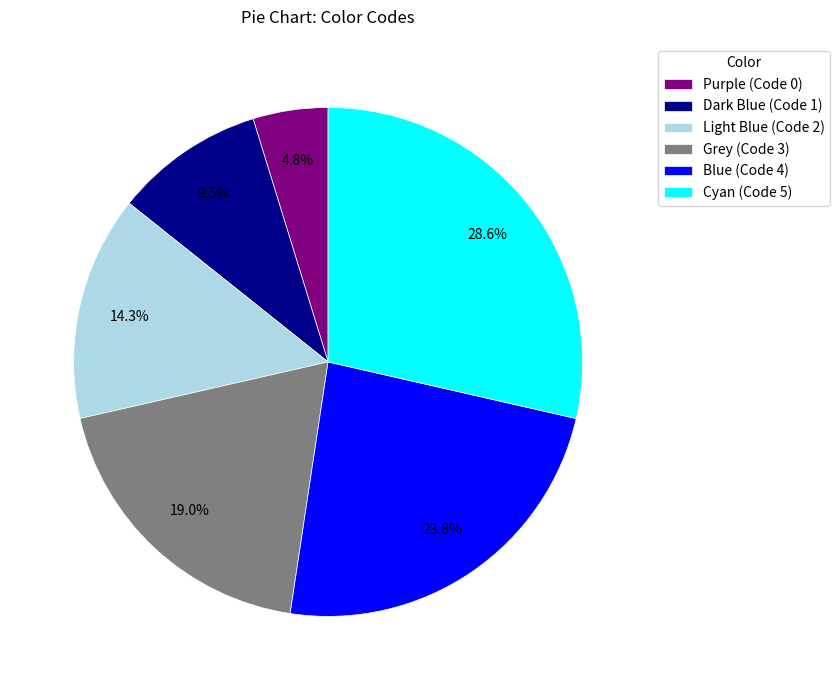

To the nearest percent, what percentage of the pie is Cyan?

29%